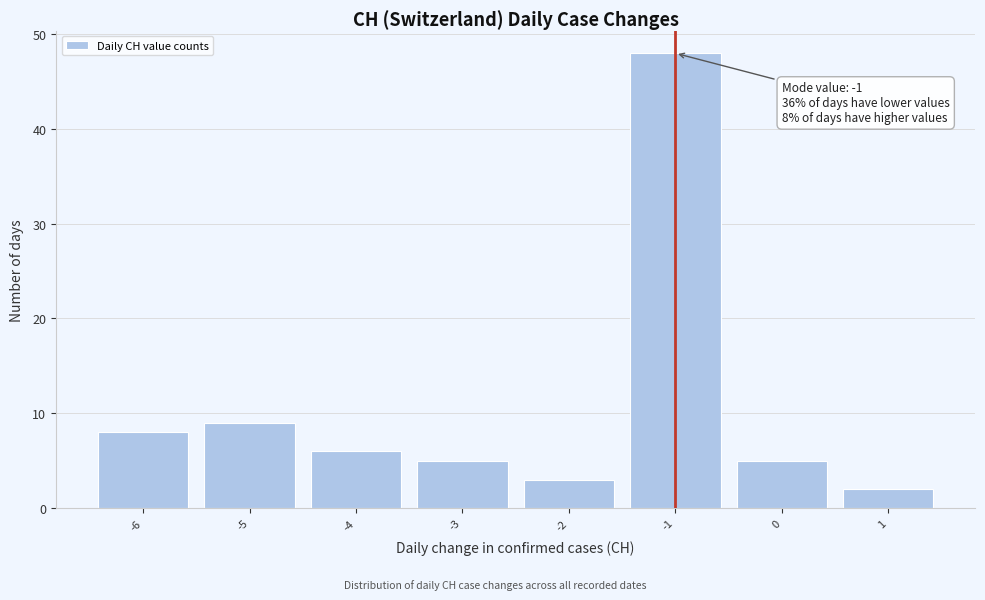

Which range on the x-axis has the tallest bar?

-1.5 to -0.5